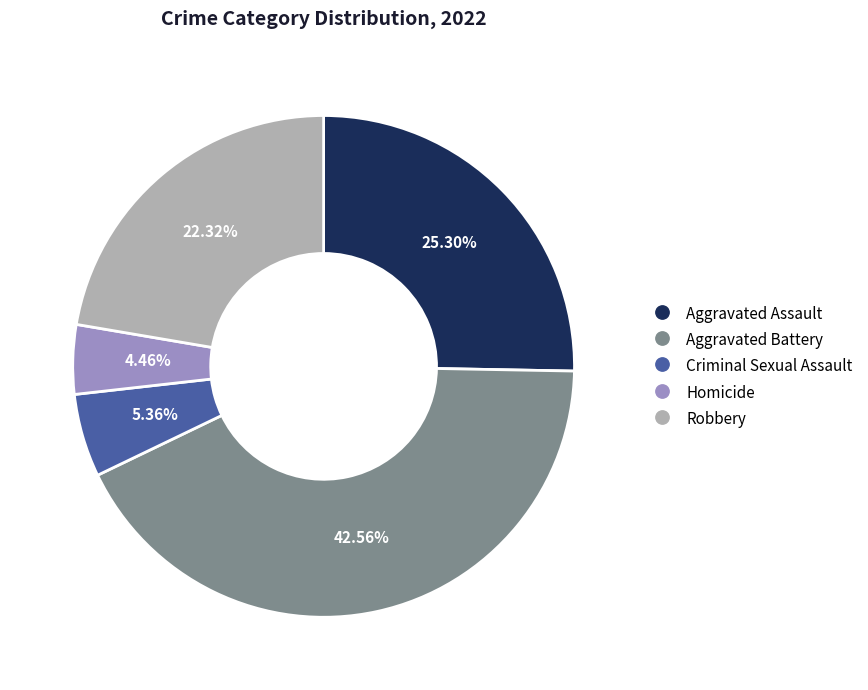

What is the largest slice in the pie chart?

Aggravated Battery